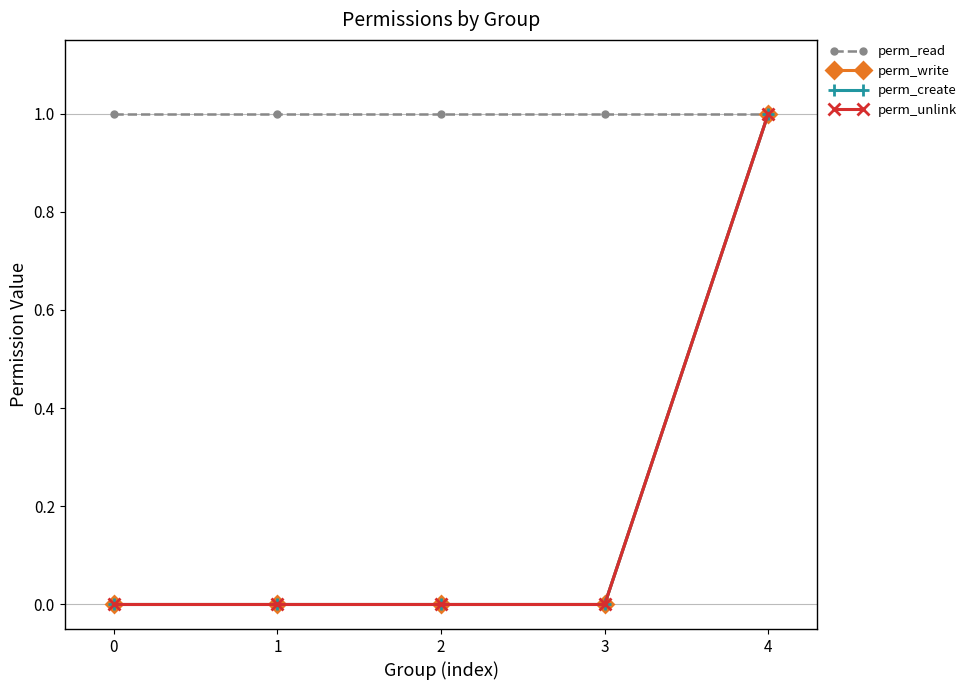

Which series changed the most between 3 and 4?

perm_write